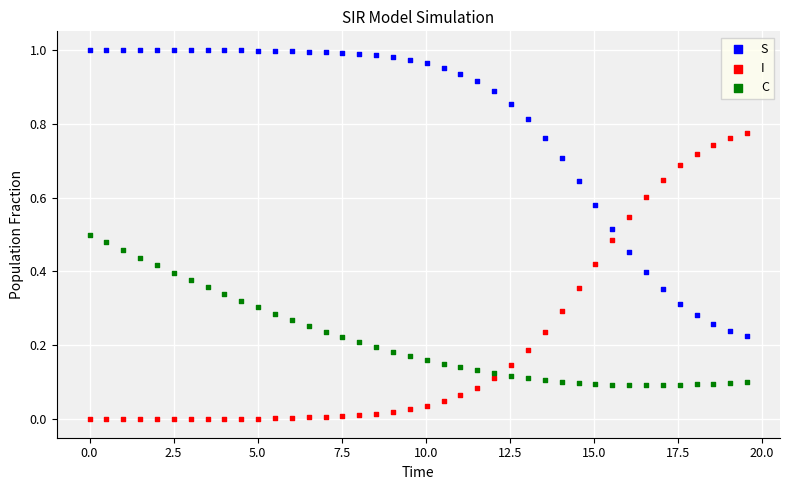

Which series reaches the maximum Y coordinate?

S